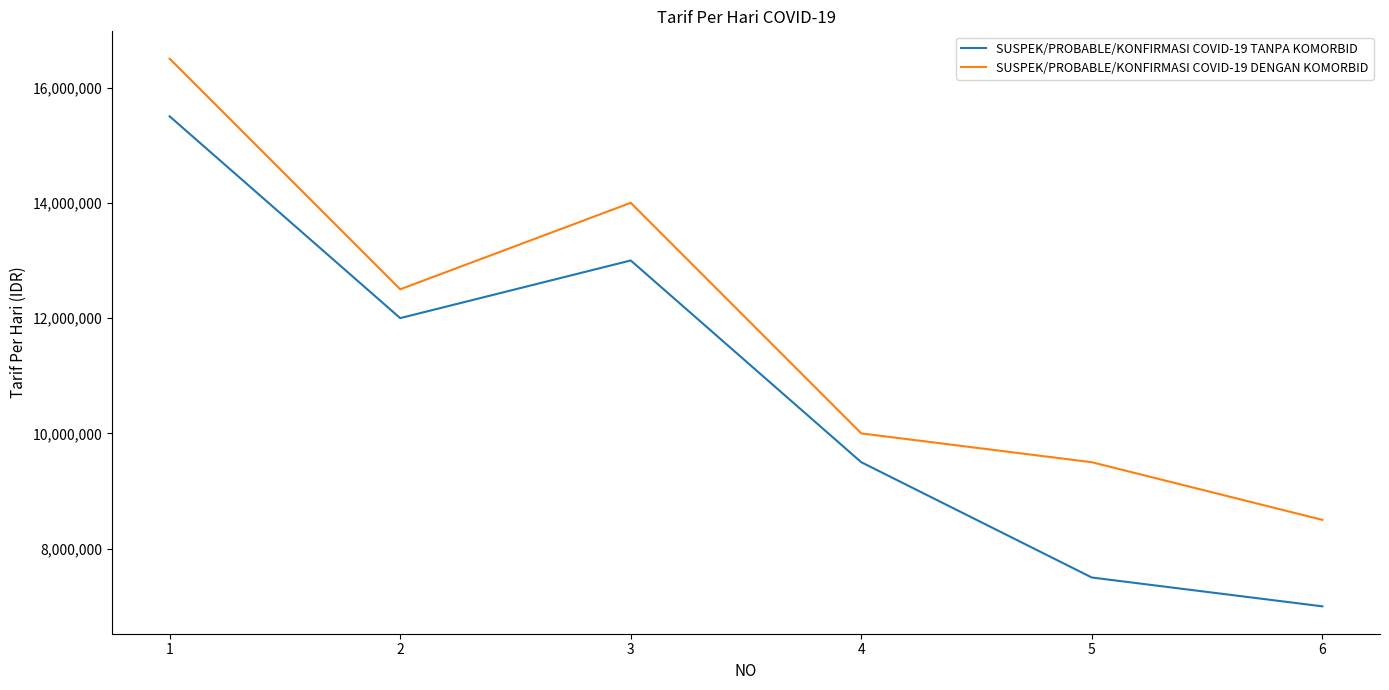

True or false: SUSPEK/PROBABLE/KONFIRMASI COVID-19 TANPA KOMORBID has a value of 6062690 at 3.

False